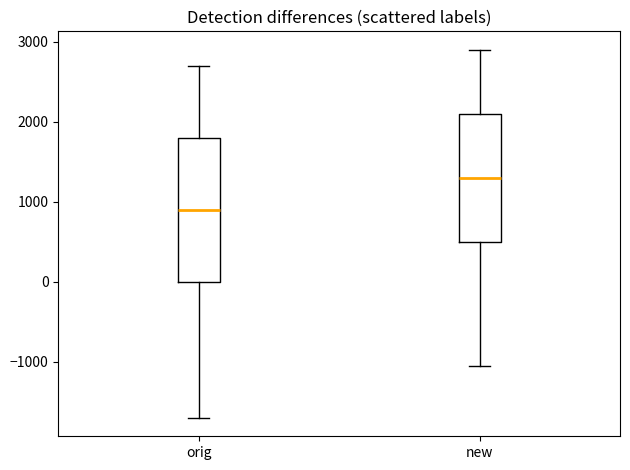

Which box's median line is the lowest?

orig